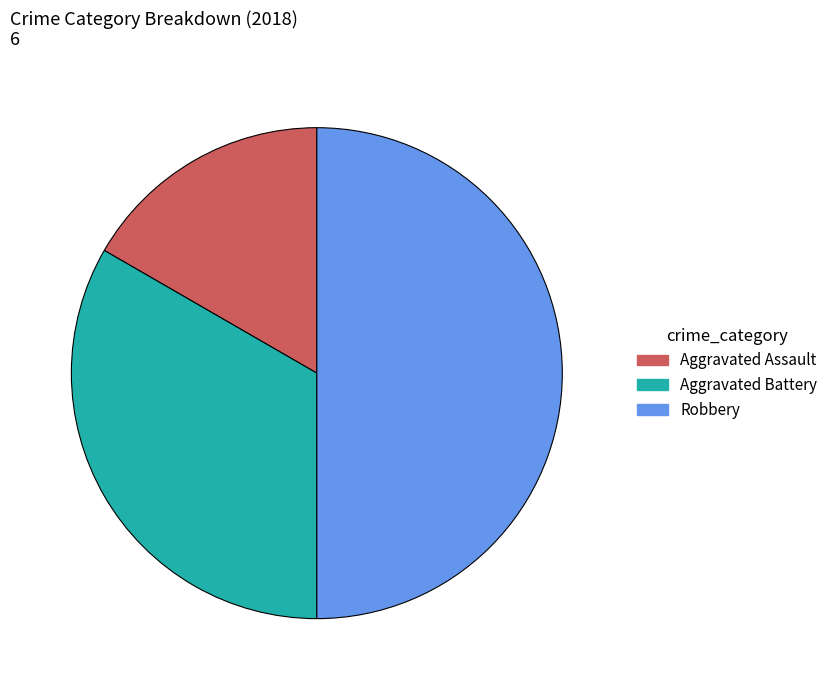

Does Aggravated Assault represent more than half of the total?

No